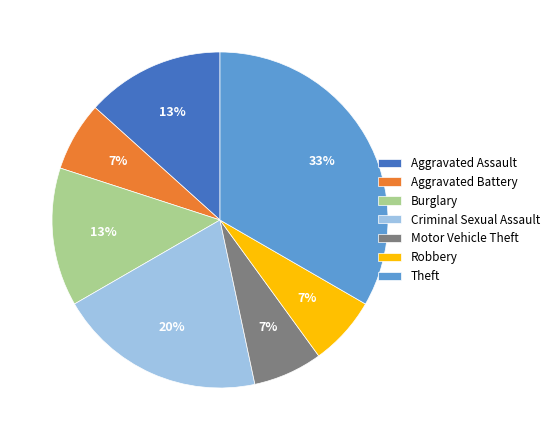

To the nearest percent, what percentage of the pie is Robbery?

7%